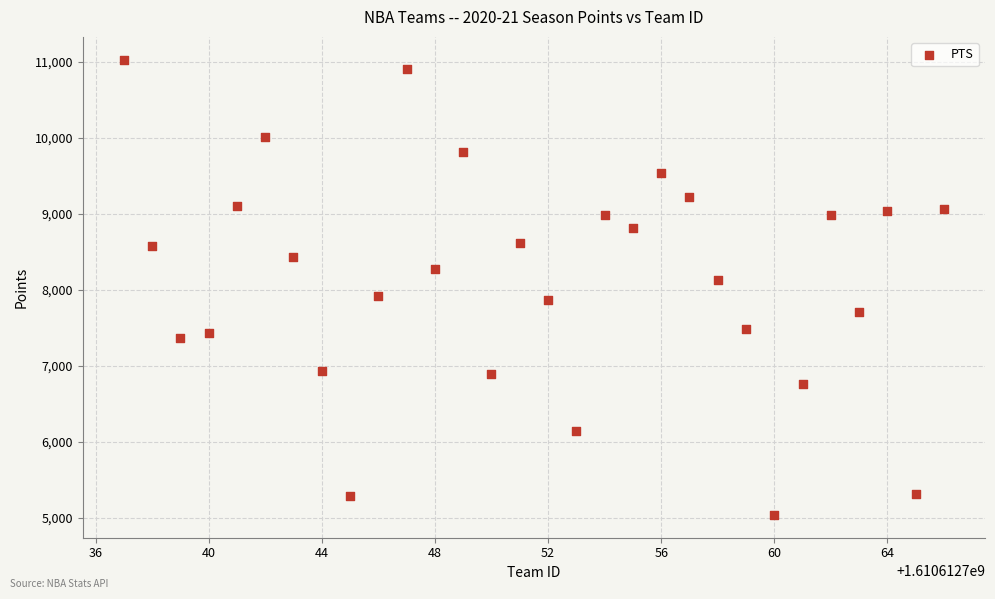

What is the range of X values (max minus min)?

29.0